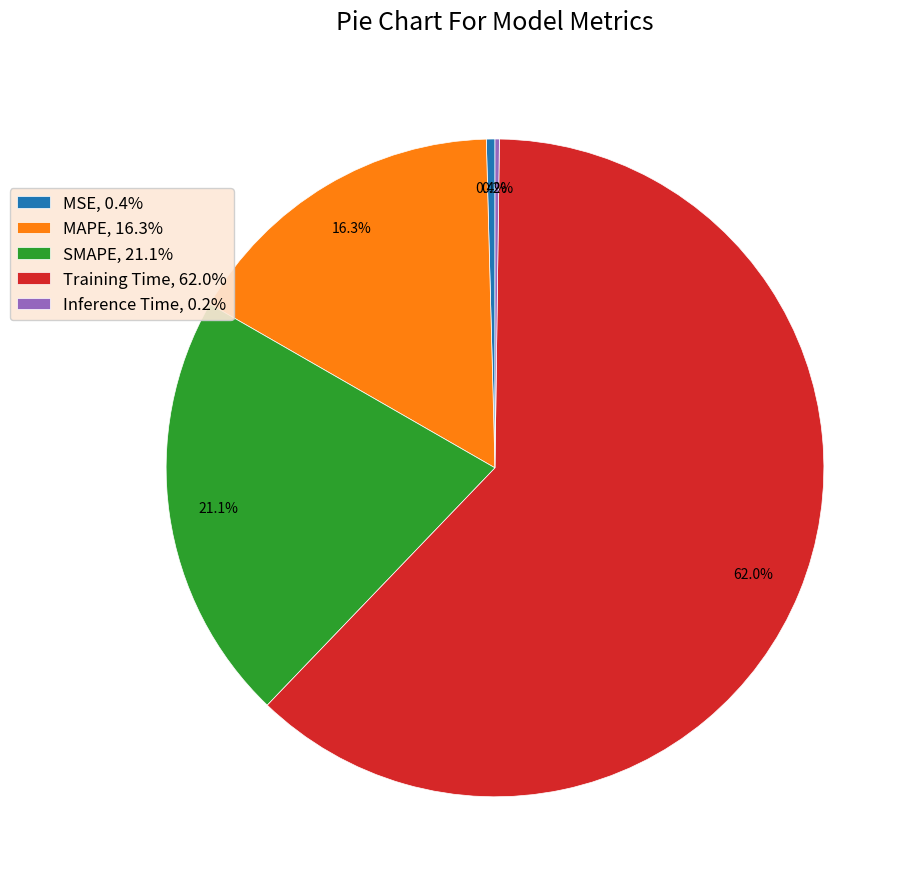

To the nearest percent, what is the combined percentage of Training Time and SMAPE?

83%